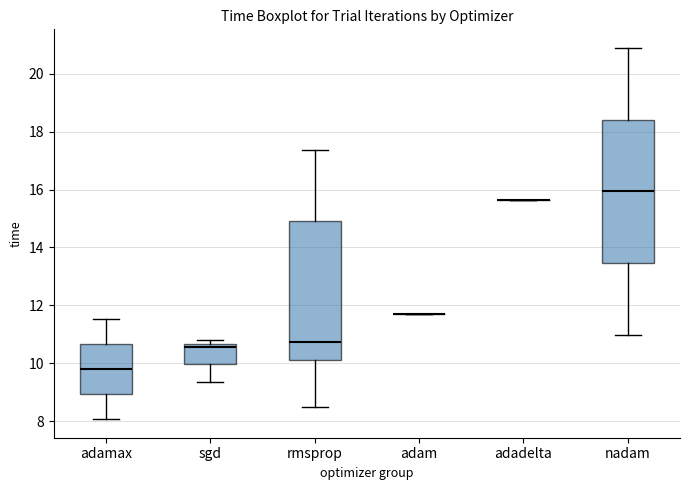

Reading left to right, read every box against the y-axis: the position of its median line, the range the box covers, and the ends of its whiskers. The values are not printed on the chart, so give them approximately, as read against the axis.

adamax: median 9.8, box 9.0 to 10.6, whiskers 8.0 to 11.6
sgd: median 10.6 (just below the box's upper edge), box 10.0 to 10.6, whiskers 9.4 to 10.8
rmsprop: median 10.8, box 10.0 to 15.0, whiskers 8.6 to 17.4
adam: box collapsed to a line at 11.6, whiskers 11.6 to 11.6
adadelta: box collapsed to a line at 15.6, whiskers 15.6 to 15.6
nadam: median 16.0, box 13.4 to 18.4, whiskers 11.0 to 20.8